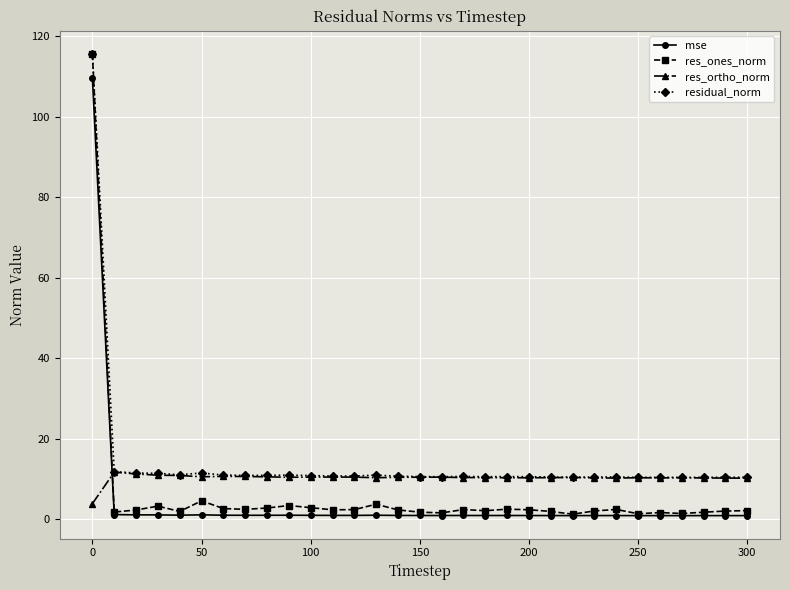

True or false: res_ortho_norm has more than 2 interior local peaks.

True